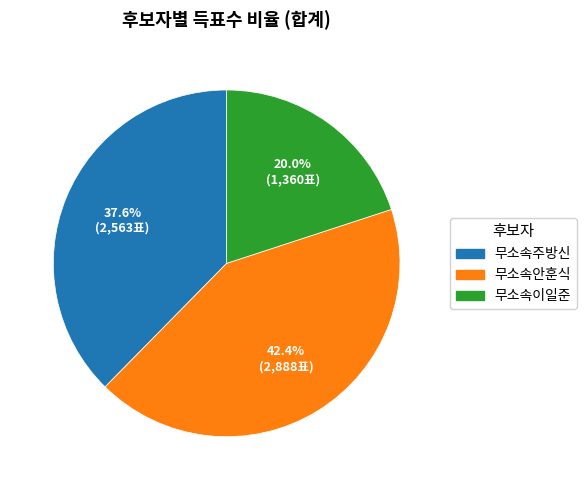

To the nearest percent, what portion does 무소속주방신 represent?

38%